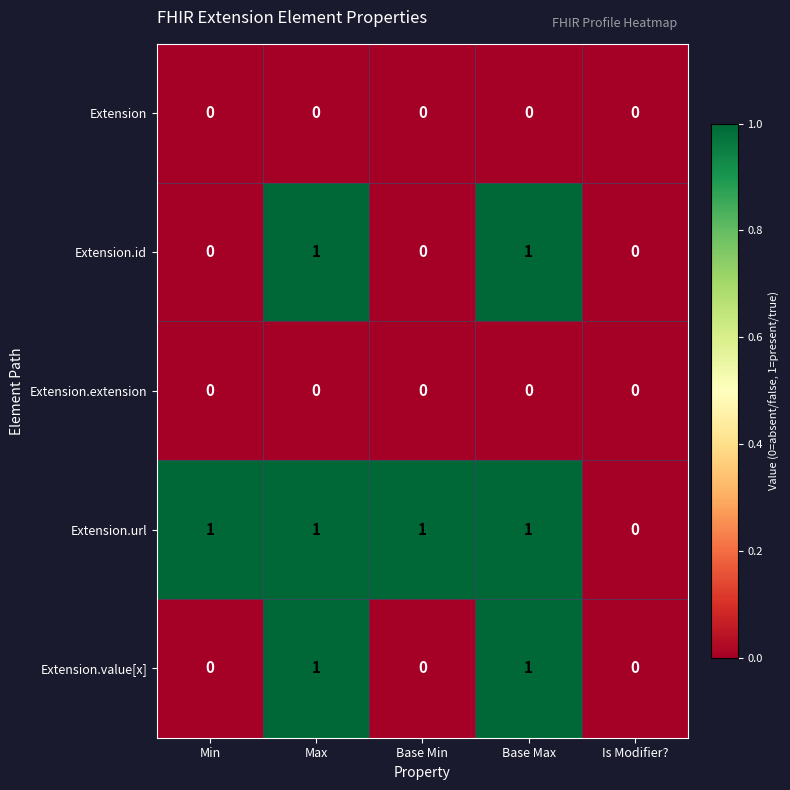

The value of Extension.value[x] at Max is 2. True or false?

False